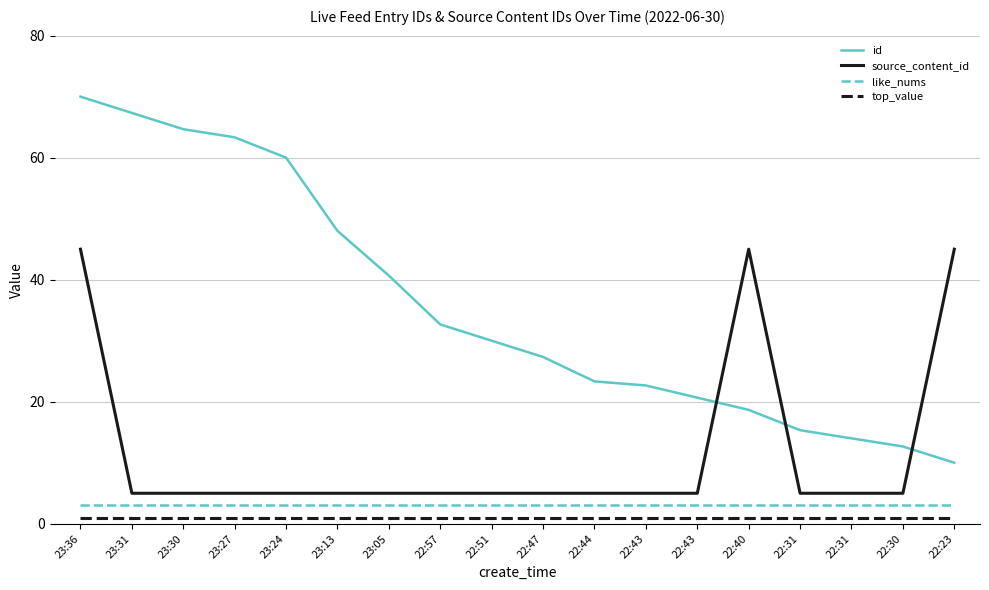

At 23:31, list the series in order from largest to smallest.

id, source_content_id, like_nums, top_value